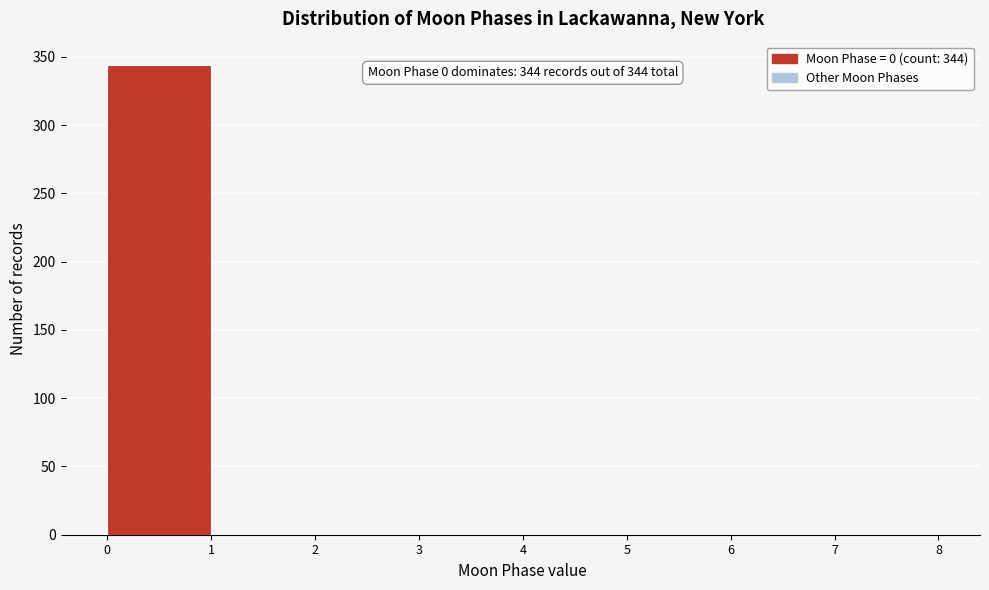

Which range on the x-axis has the tallest bar?

0 to 1